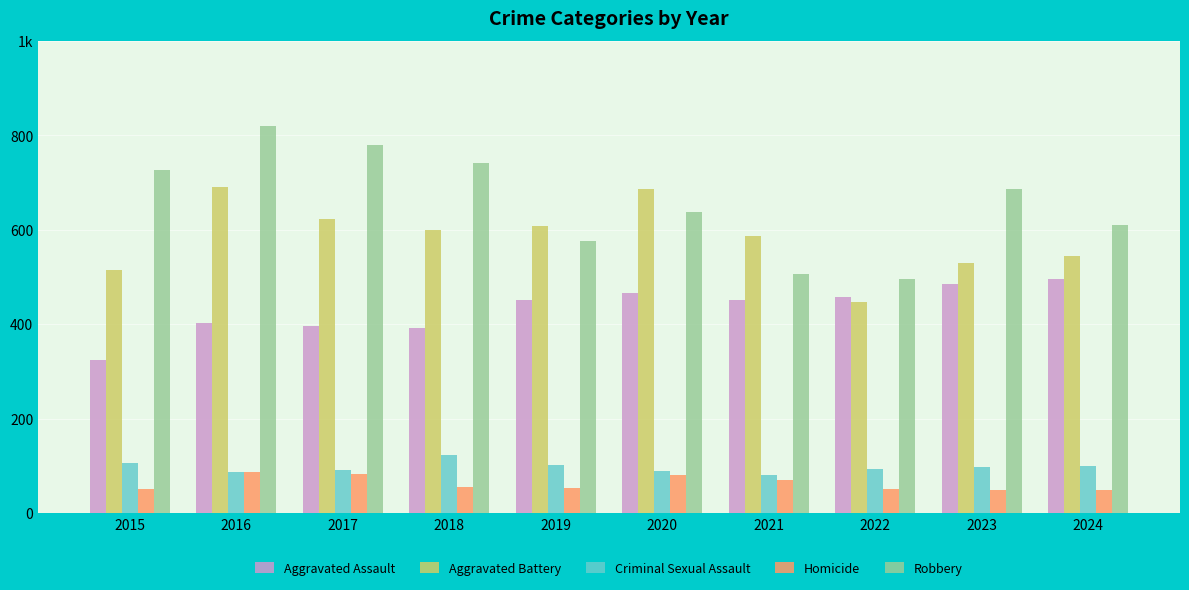

What are all the series names shown in the legend?

Aggravated Assault, Aggravated Battery, Criminal Sexual Assault, Homicide, Robbery